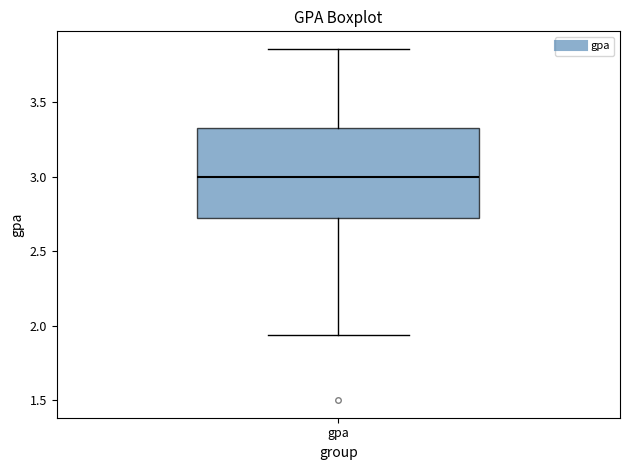

Where is the upper edge of the box for gpa on the y-axis? The values are not printed on the chart, so give them approximately, as read against the axis.

3.35